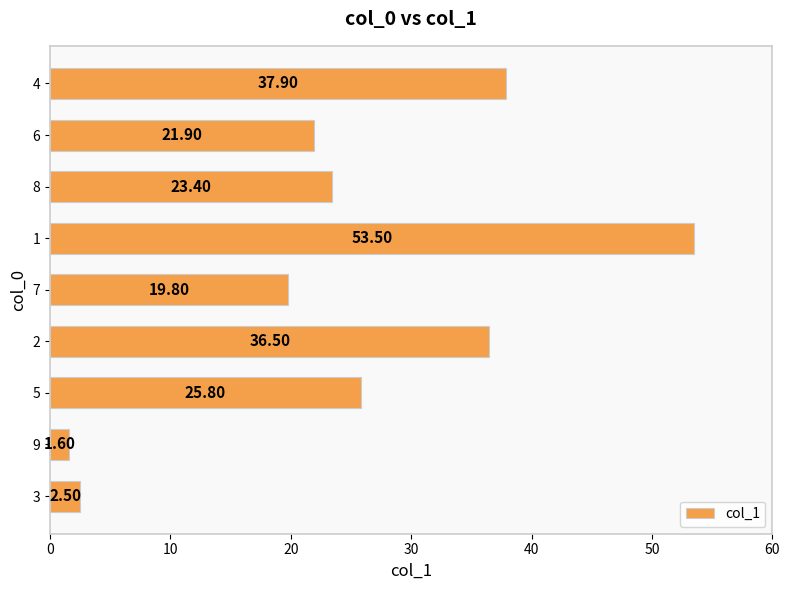

What is the difference between the maximum and minimum values?

51.9